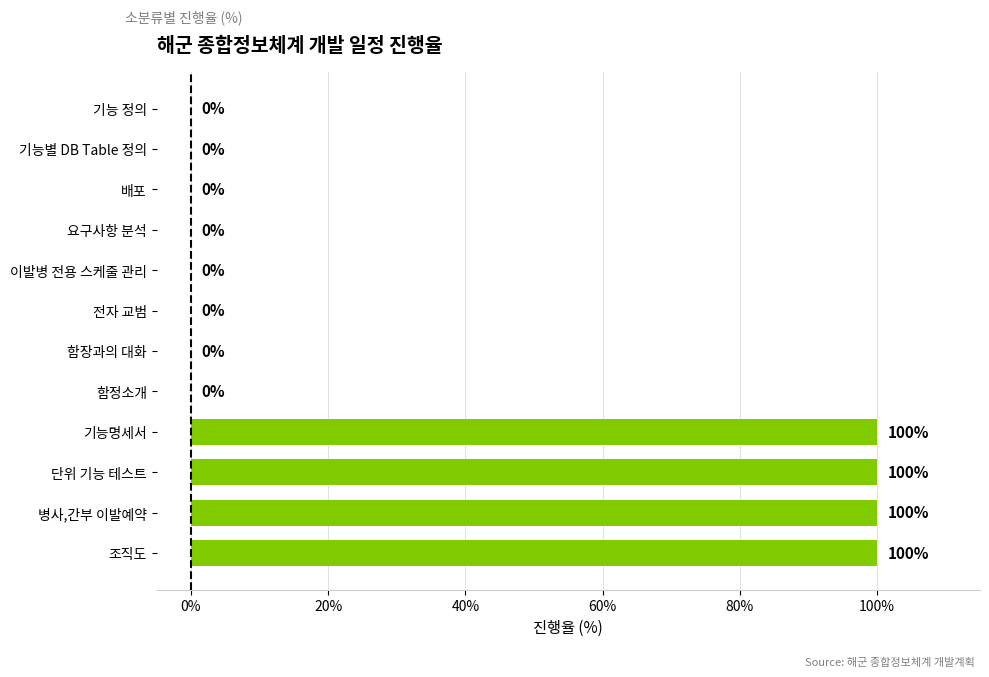

What is the sum of the values at 이발병 전용 스케줄 관리 and 조직도?

100